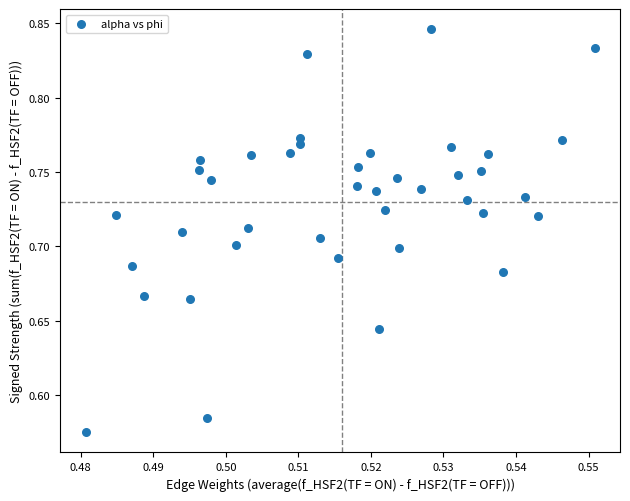

What is the range of Y values (max minus min)?

0.3